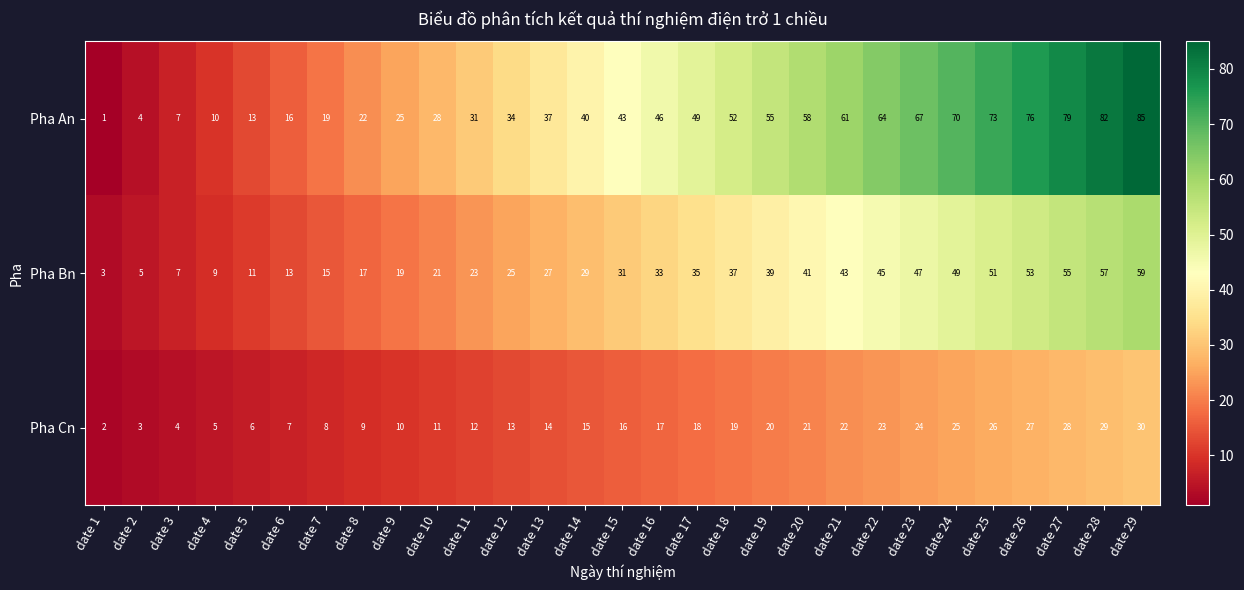

What is the sum of the Pha Cn values at date 29 and date 8?

39